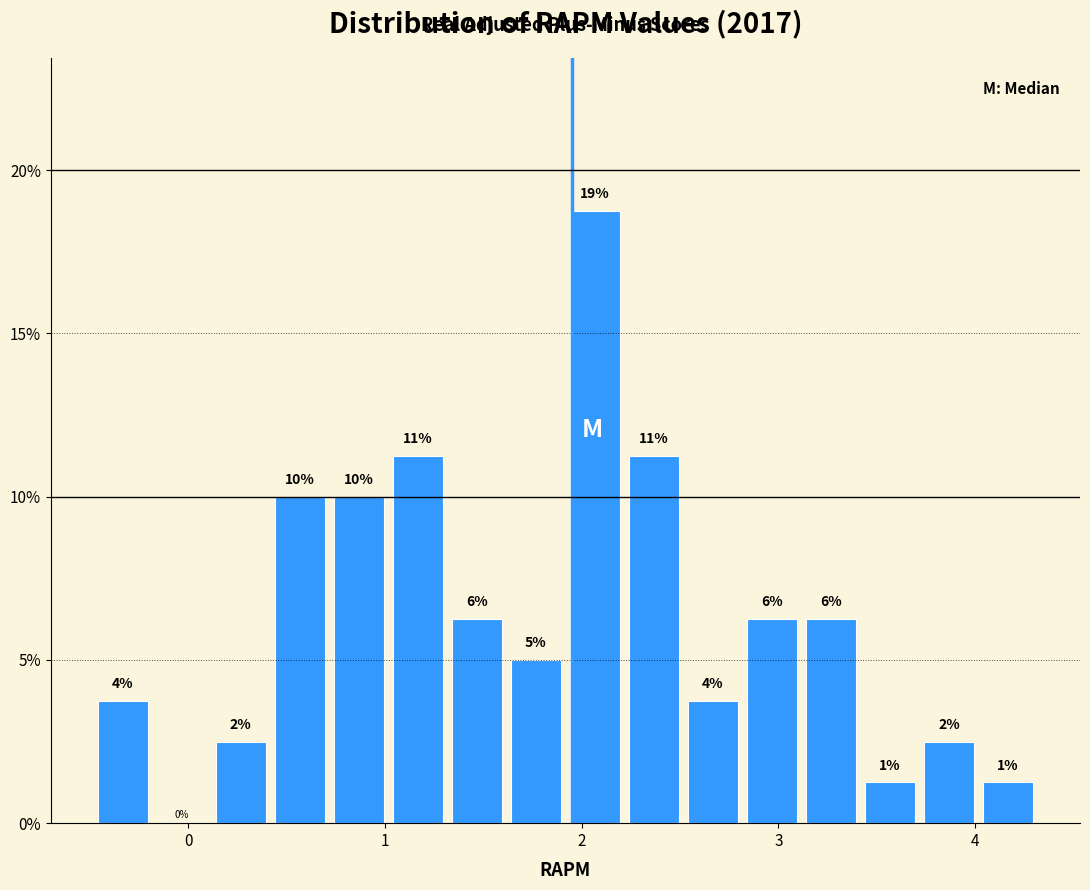

Read against the x-axis, roughly where is the centre of the tallest bar?

2.1